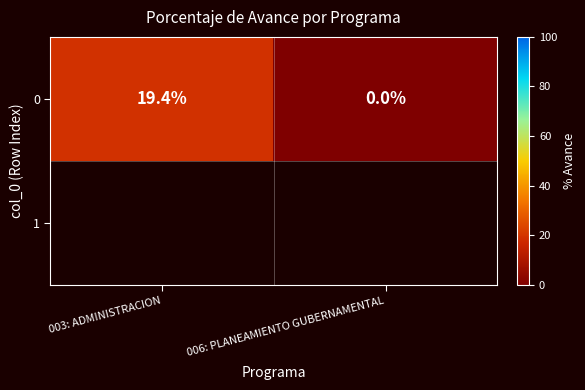

How many positive values are there?

1